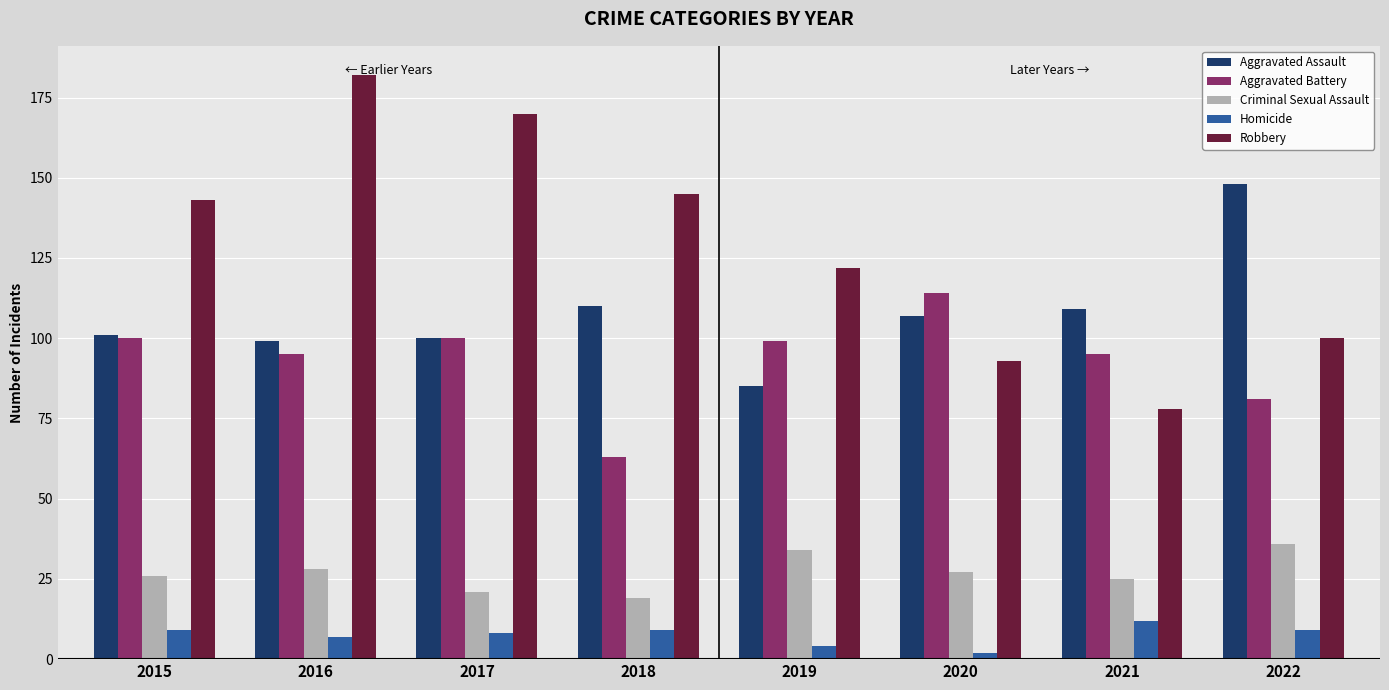

Does the chart contain any negative values?

No